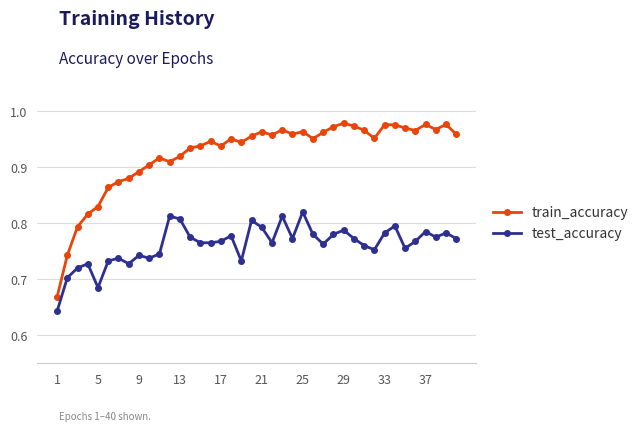

True or false: test_accuracy has more than 1 interior local peaks.

True